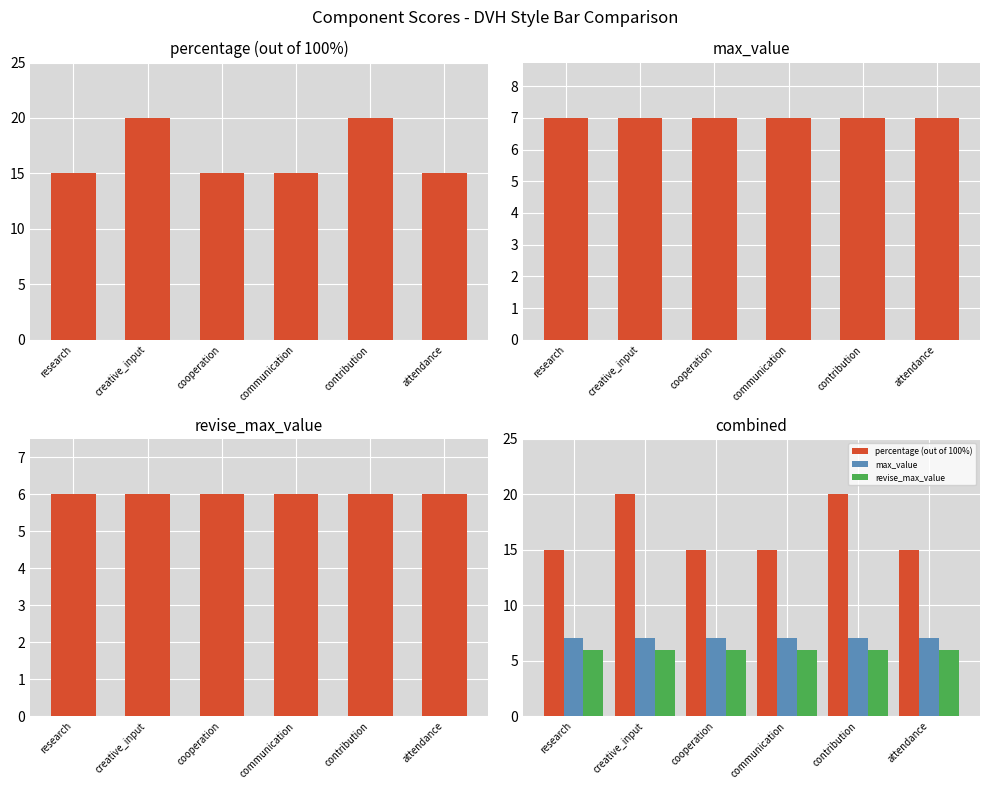

At attendance, list the series in order from smallest to largest.

revise_max_value, max_value, percentage (out of 100%)